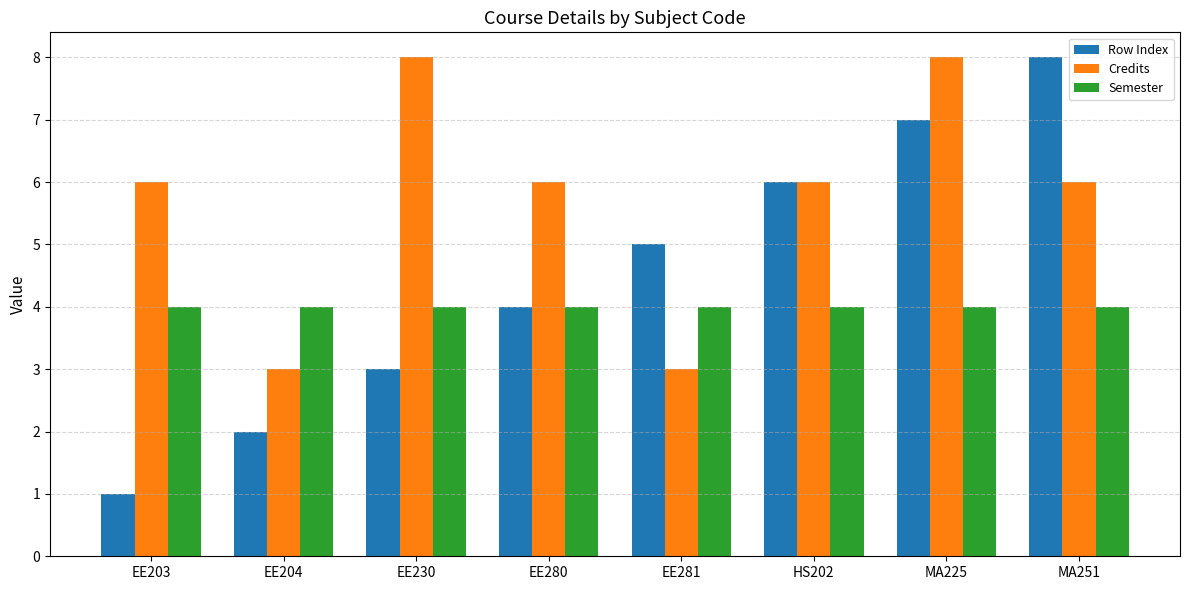

Reading right to left, list all the values displayed in this chart.

Row Index: MA251=8	MA225=7	HS202=6	EE281=5	EE280=4	EE230=3	EE204=2	EE203=1
Credits: MA251=6	MA225=8	HS202=6	EE281=3	EE280=6	EE230=8	EE204=3	EE203=6
Semester: MA251=4	MA225=4	HS202=4	EE281=4	EE280=4	EE230=4	EE204=4	EE203=4